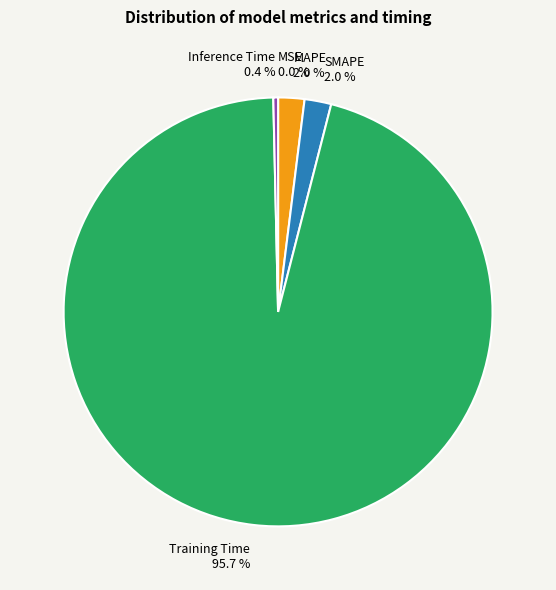

Do Inference Time and Training Time together represent more than half of the pie?

Yes